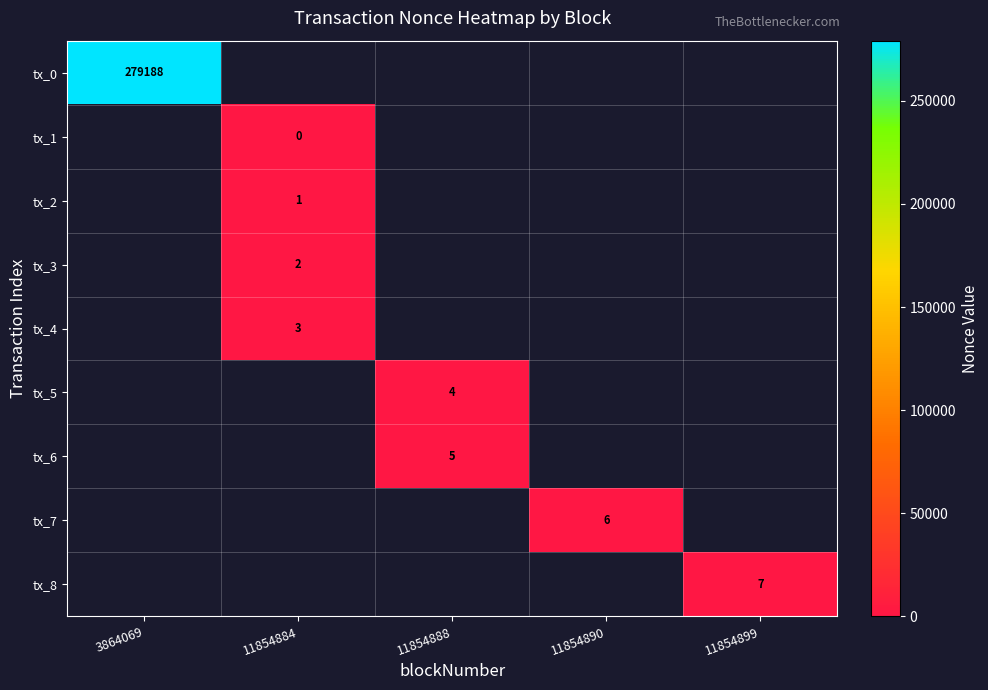

True or false: tx_4 has a value of 1 at 11854884.

False